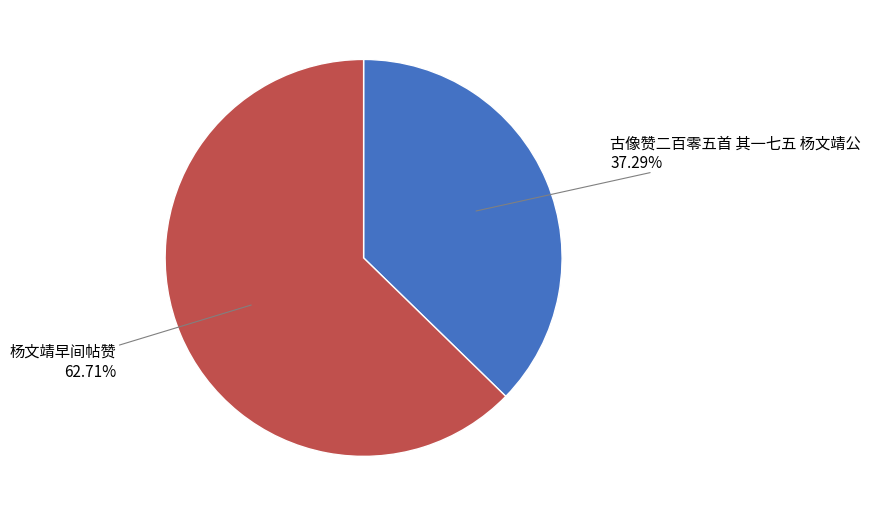

Which category has the biggest portion of the pie?

杨文靖早间帖赞